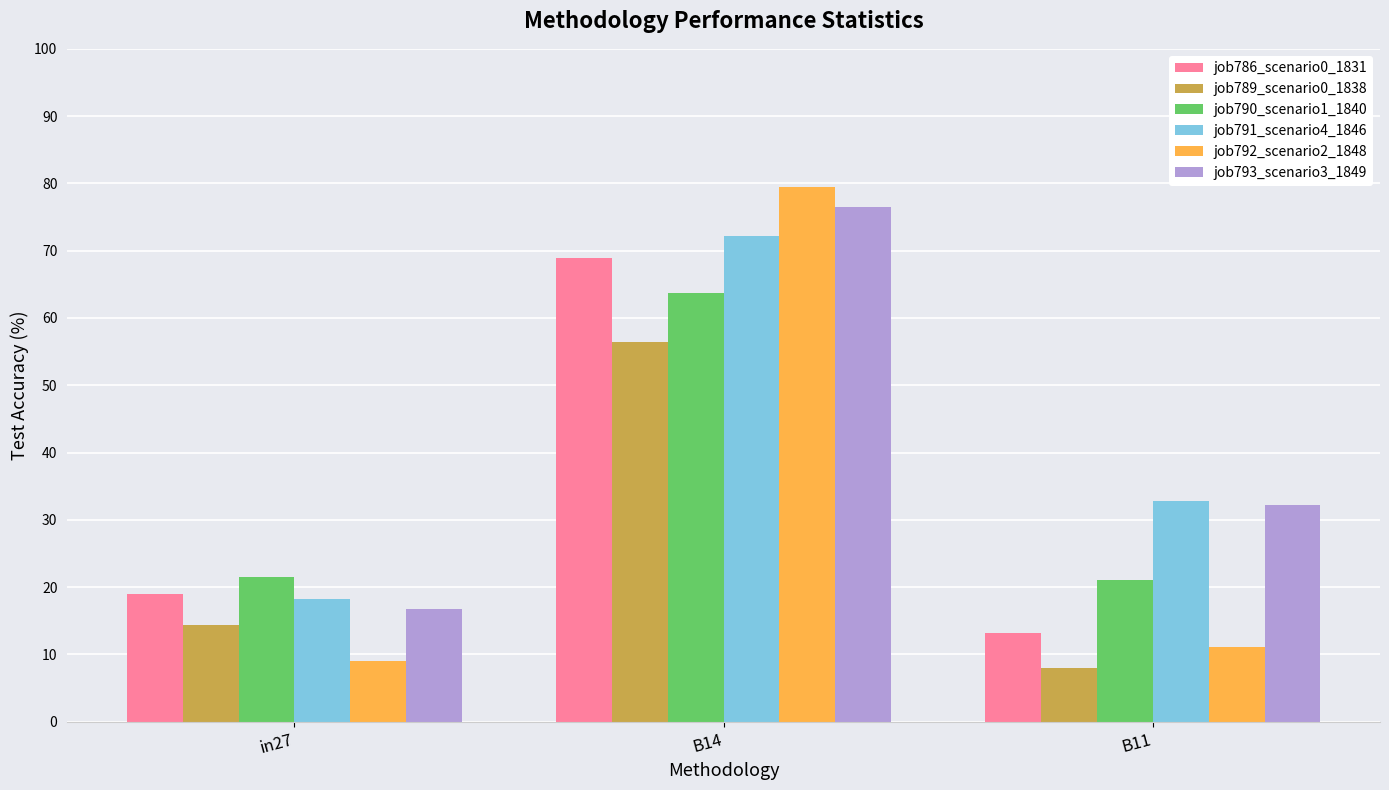

What is the difference between the maximum and minimum values in the job791_scenario4_1846 series?

53.9